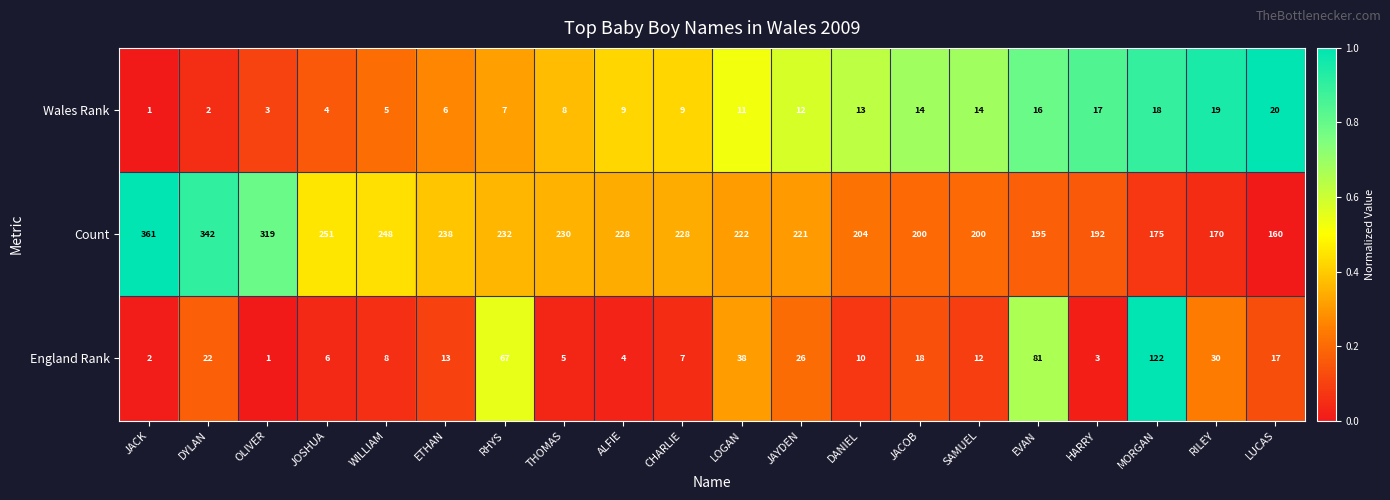

The Wales Rank series shows 17 at HARRY. True or false?

True